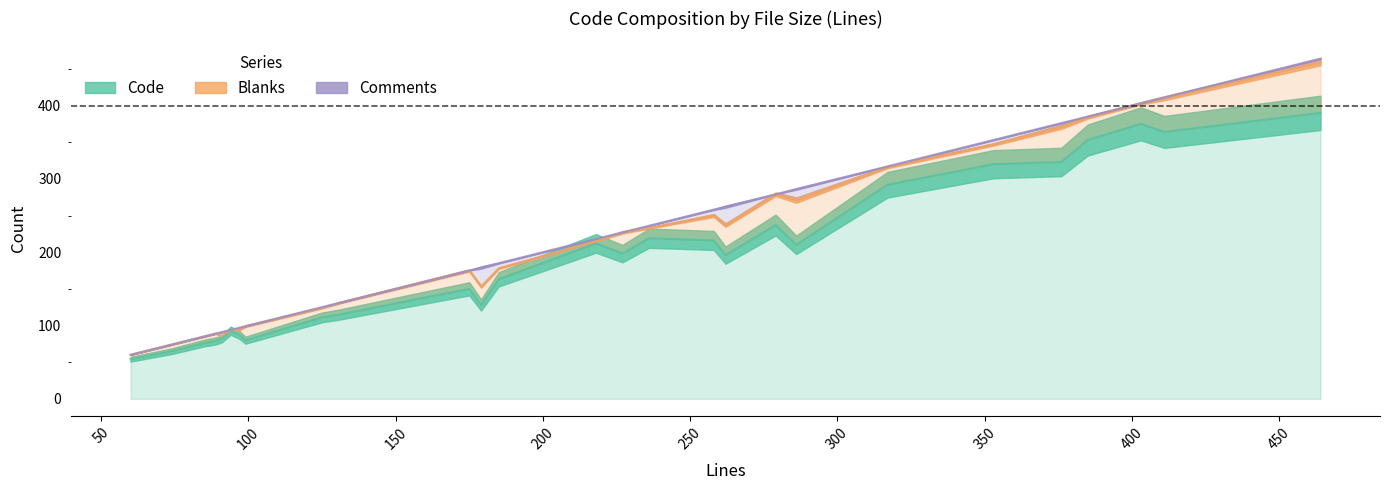

What is the difference between the maximum and minimum values in the Code series?

336